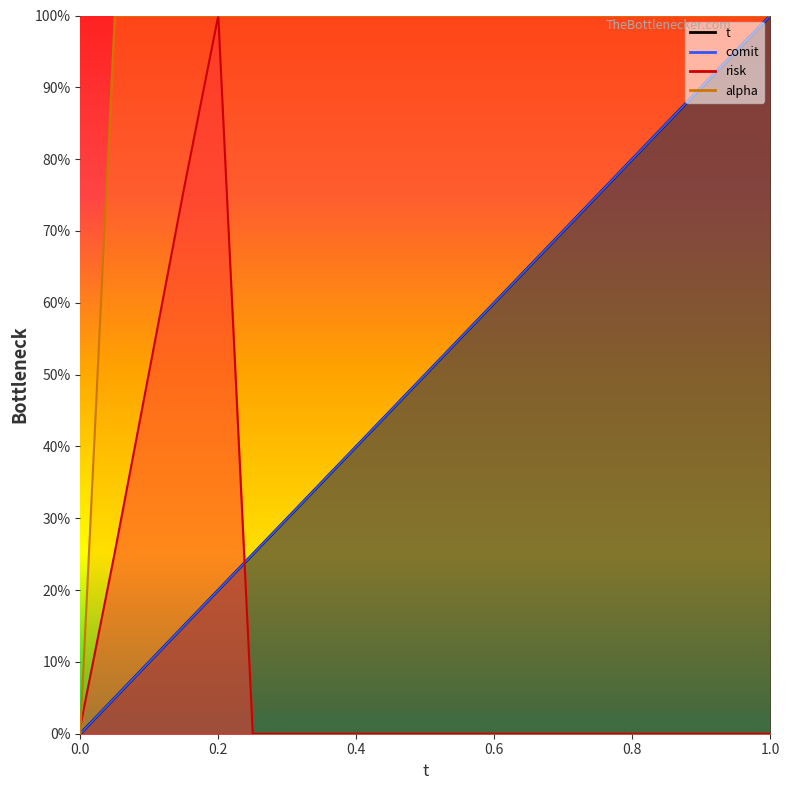

Which series has the largest total across all categories?

alpha